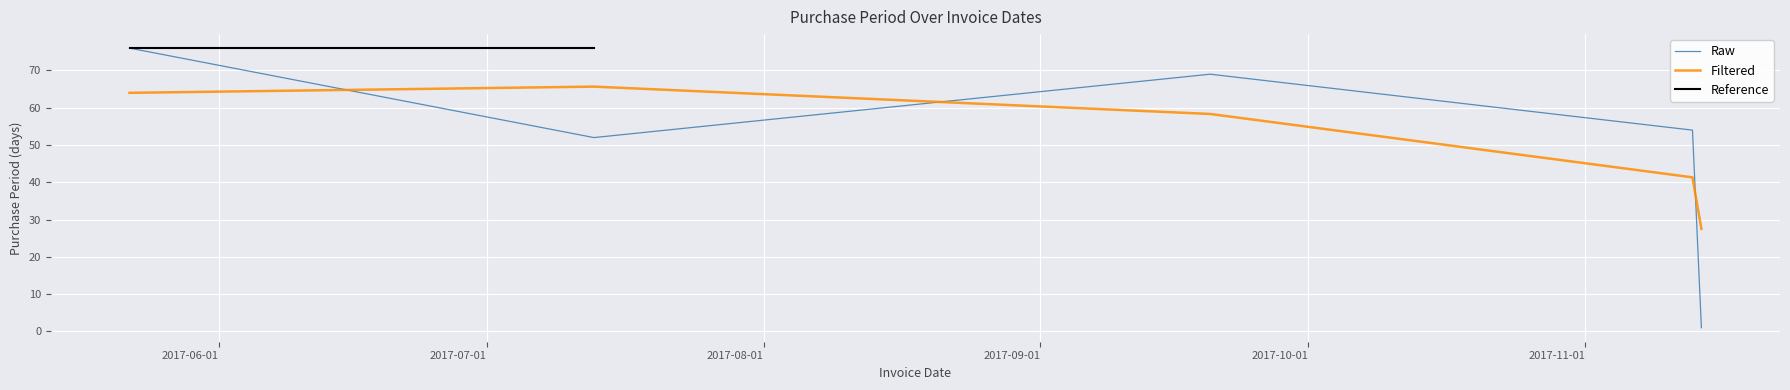

What is the difference between the second highest and minimum values?

68